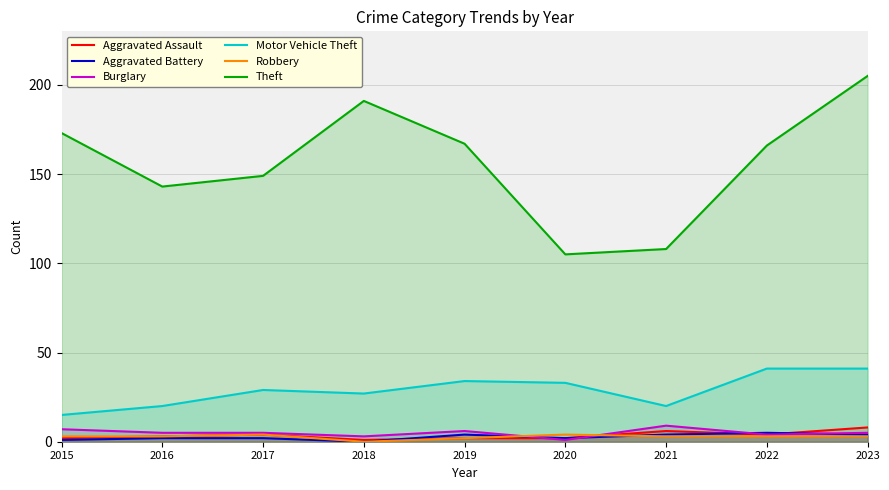

Which series ends up on top after the final intersection of Aggravated Assault and Robbery?

Aggravated Assault